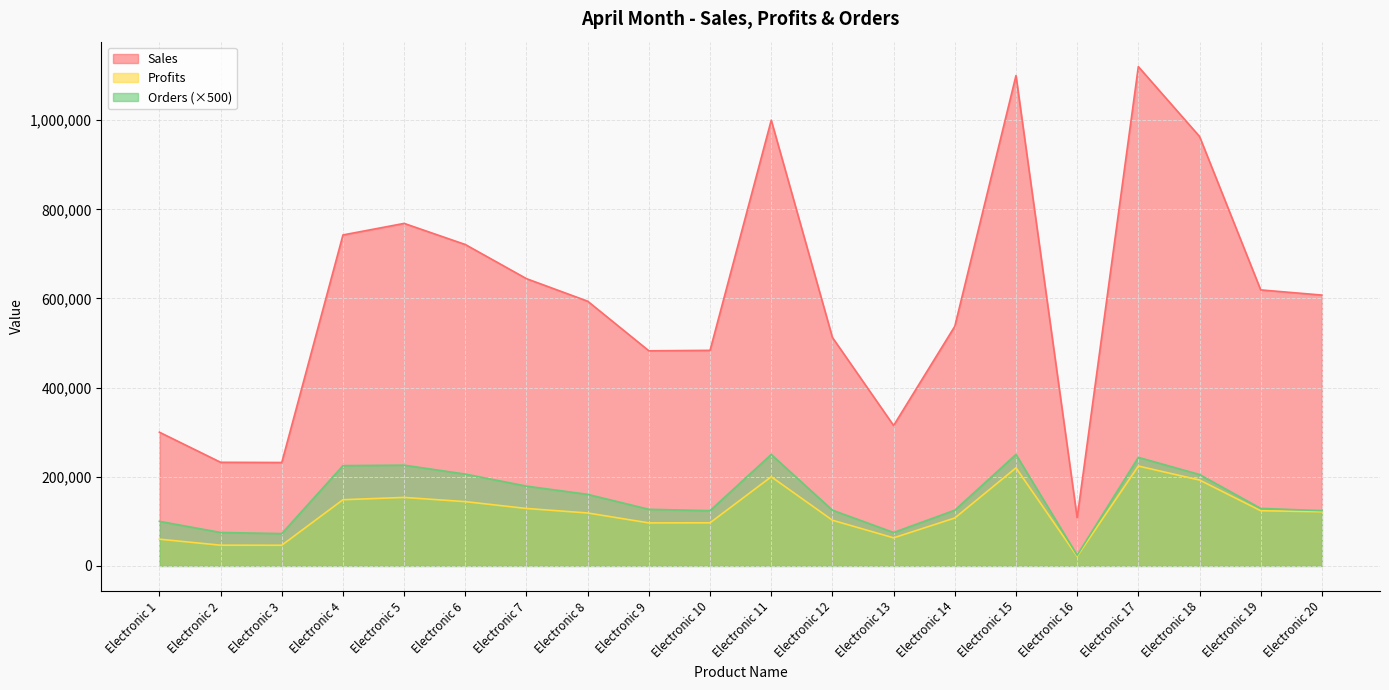

True or false: Orders and Sales intersect in this chart.

False